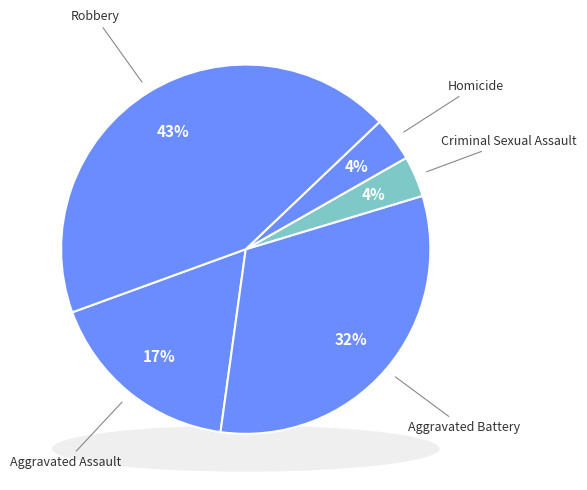

The Criminal Sexual Assault slice represents 4% of the pie. True or false?

True